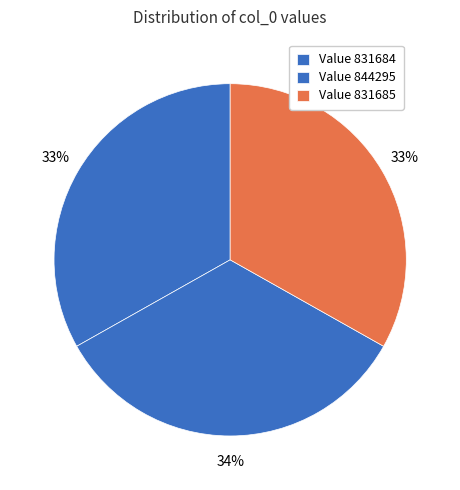

How many segments does this pie chart have?

3